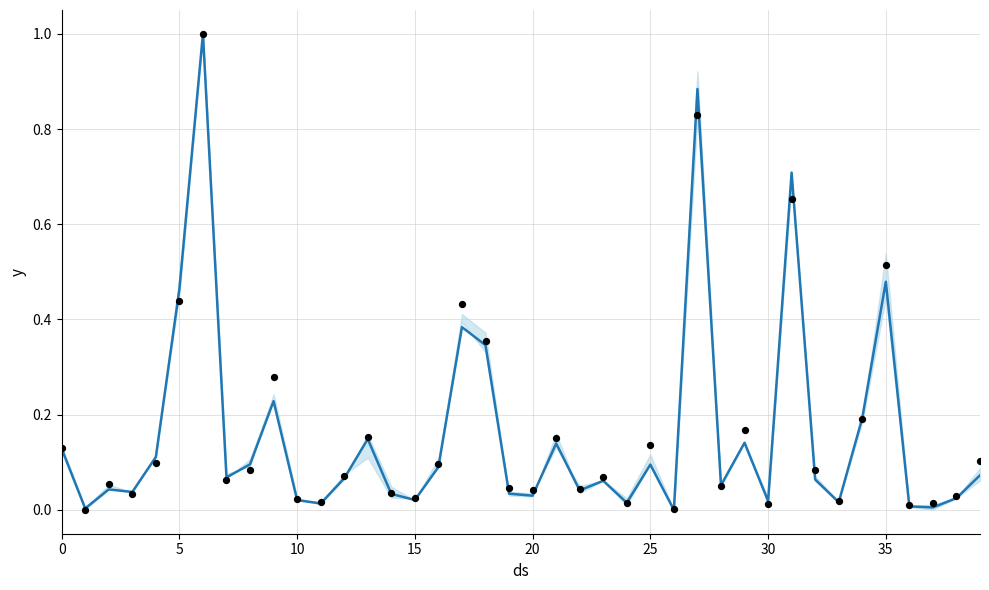

What is the change in value from 17 to 38?

-0.4